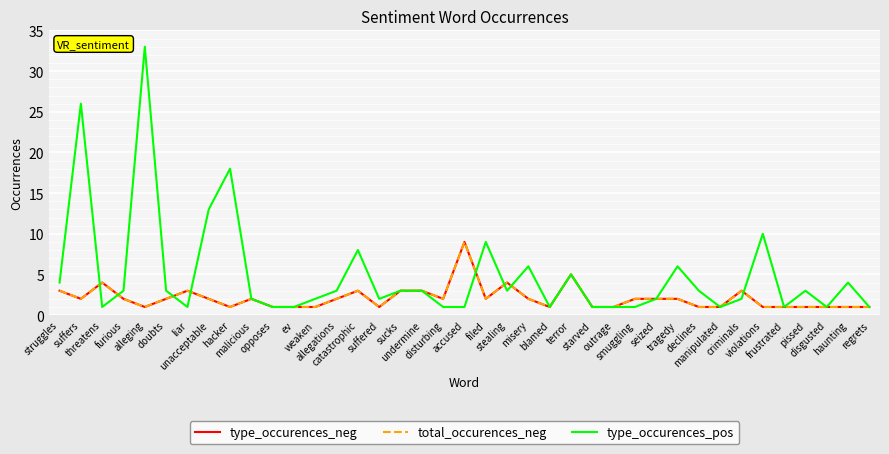

Reading left to right, list all the values displayed in this chart.

type_occurences_neg: struggles=3	suffers=2	threatens=4	furious=2	alleging=1	doubts=2	liar=3	unacceptable=2	hacker=1	malicious=2	opposes=1	ev=1	weaken=1	allegations=2	catastrophic=3	suffered=1	sucks=3	undermine=3	disturbing=2	accused=9	filed=2	stealing=4	misery=2	blamed=1	terror=5	starved=1	outrage=1	smuggling=2	seized=2	tragedy=2	declines=1	manipulated=1	criminals=3	violations=1	frustrated=1	pissed=1	disgusted=1	haunting=1	regrets=1
total_occurences_neg: struggles=3	suffers=2	threatens=4	furious=2	alleging=1	doubts=2	liar=3	unacceptable=2	hacker=1	malicious=2	opposes=1	ev=1	weaken=1	allegations=2	catastrophic=3	suffered=1	sucks=3	undermine=3	disturbing=2	accused=9	filed=2	stealing=4	misery=2	blamed=1	terror=5	starved=1	outrage=1	smuggling=2	seized=2	tragedy=2	declines=1	manipulated=1	criminals=3	violations=1	frustrated=1	pissed=1	disgusted=1	haunting=1	regrets=1
type_occurences_pos: struggles=4	suffers=26	threatens=1	furious=3	alleging=33	doubts=3	liar=1	unacceptable=13	hacker=18	malicious=2	opposes=1	ev=1	weaken=2	allegations=3	catastrophic=8	suffered=2	sucks=3	undermine=3	disturbing=1	accused=1	filed=9	stealing=3	misery=6	blamed=1	terror=5	starved=1	outrage=1	smuggling=1	seized=2	tragedy=6	declines=3	manipulated=1	criminals=2	violations=10	frustrated=1	pissed=3	disgusted=1	haunting=4	regrets=1